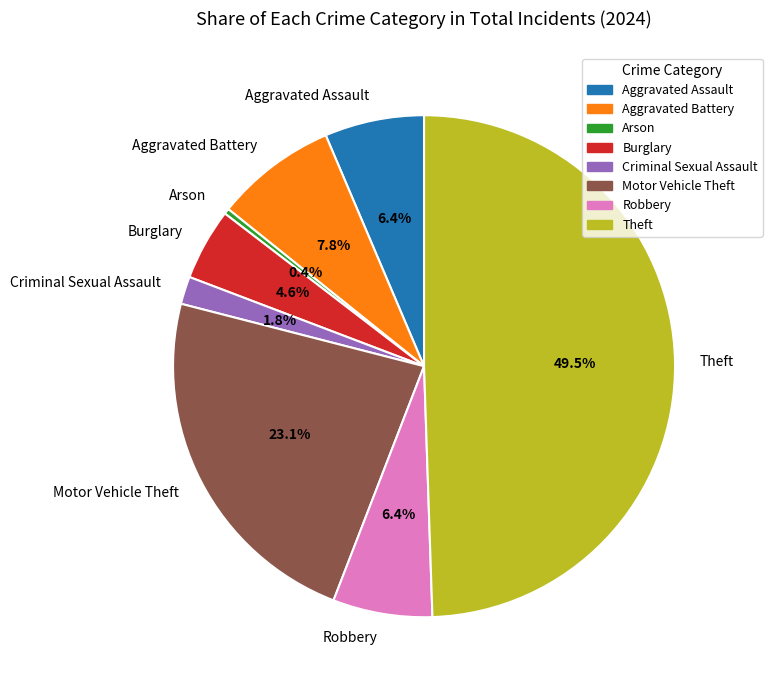

To the nearest percent, what portion does Motor Vehicle Theft represent?

23%